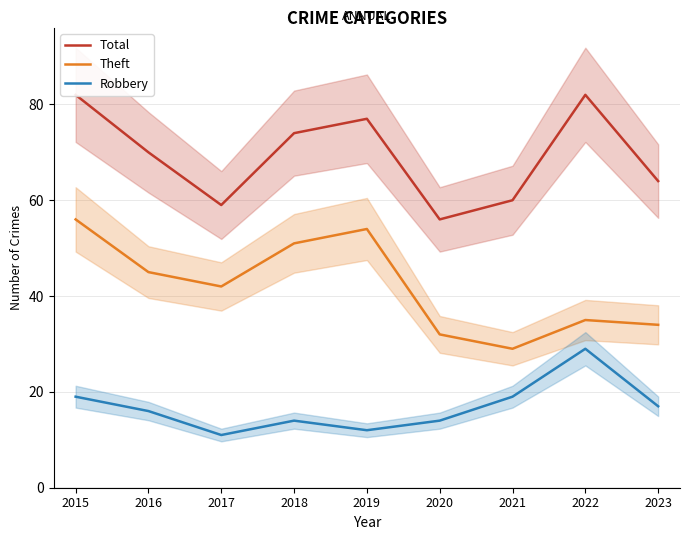

Count the number of categories in the chart.

9